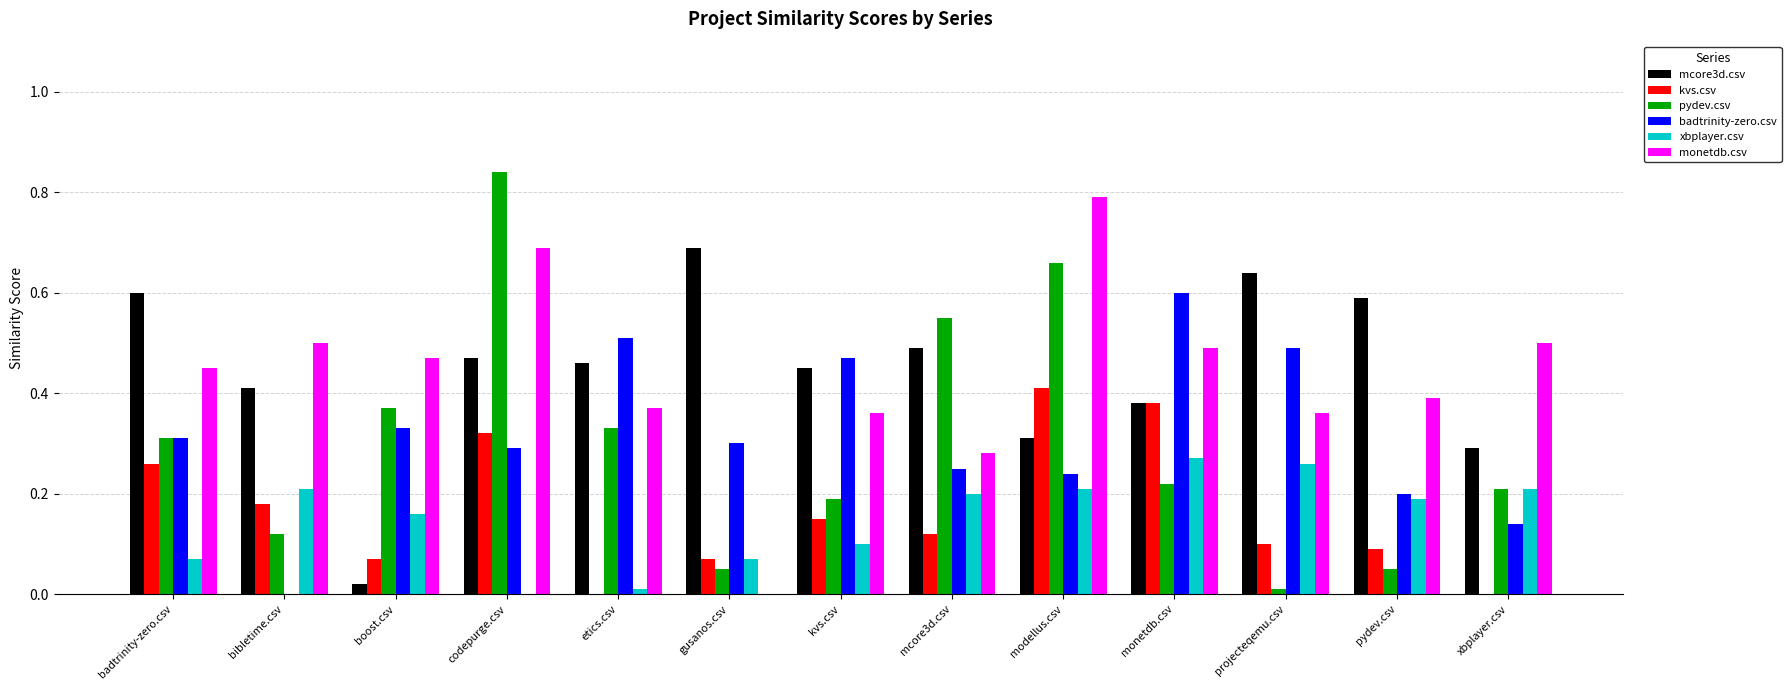

The value of badtrinity-zero.csv at boost.csv is 0.2. True or false?

False